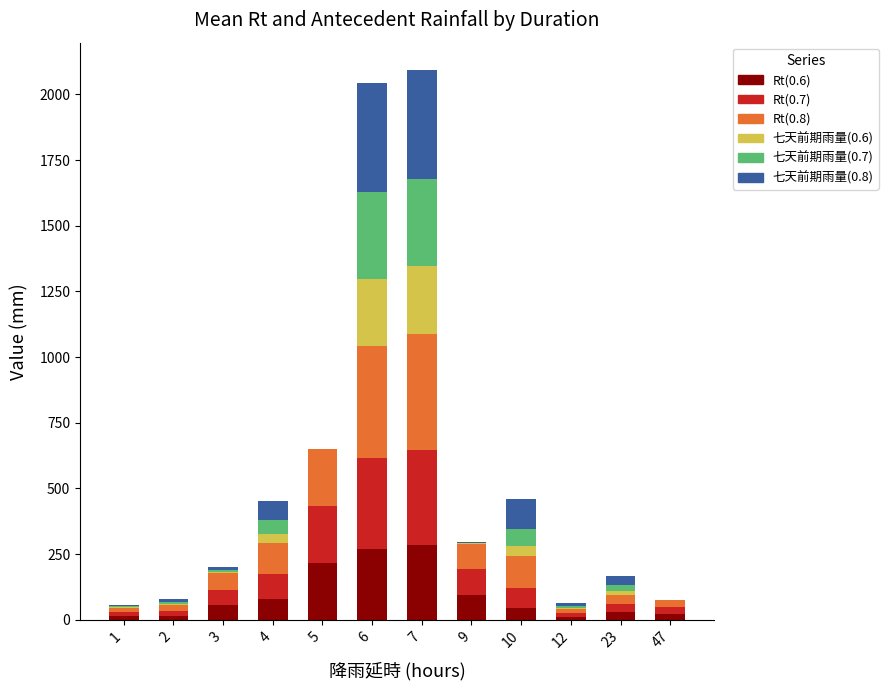

What is the total value across all series at 7?

2092.7